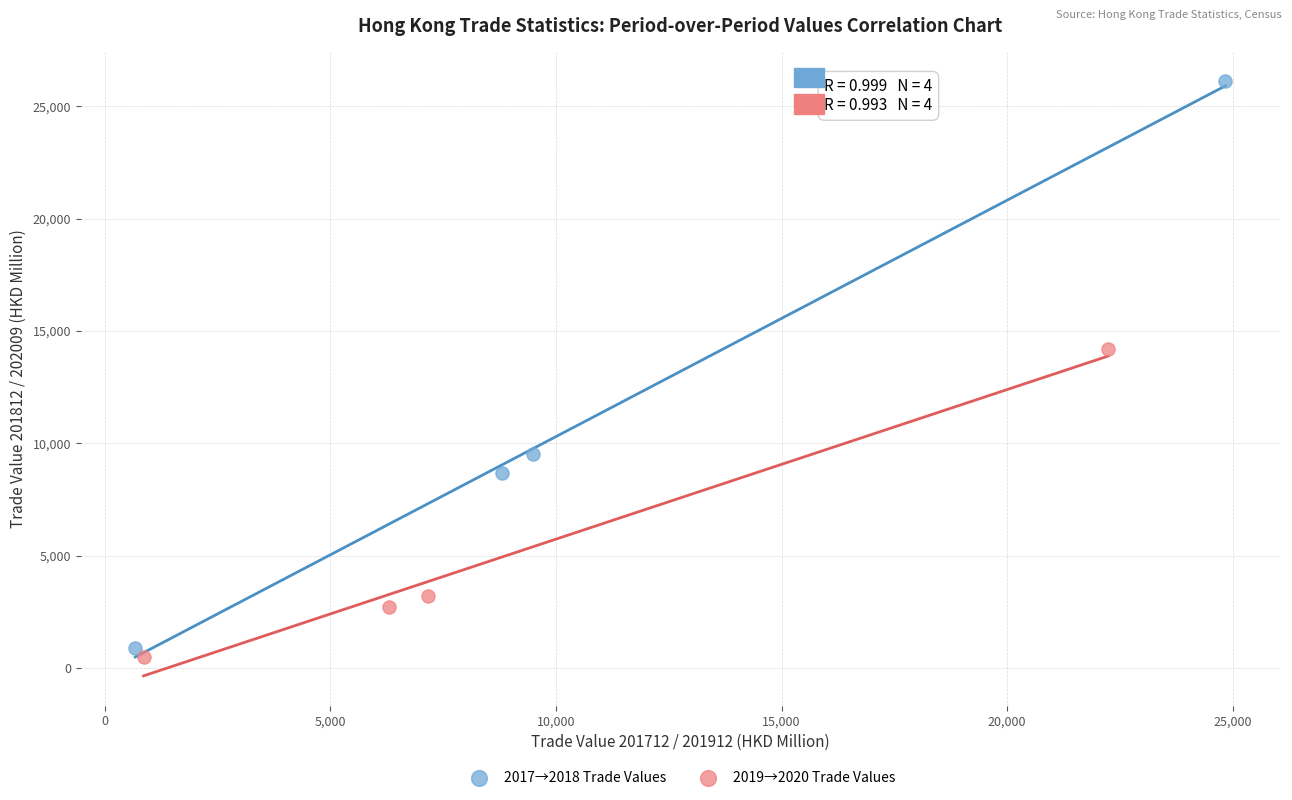

Which series contains the highest Y value?

2017→2018 Trade Values